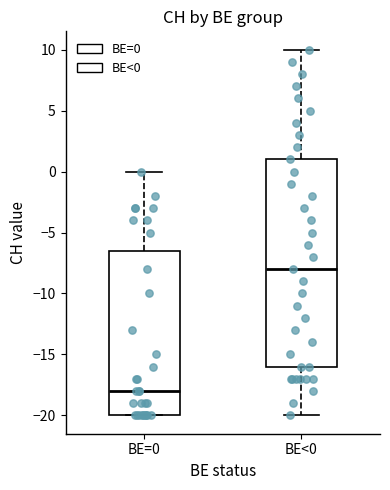

Which box has the highest median line?

BE<0